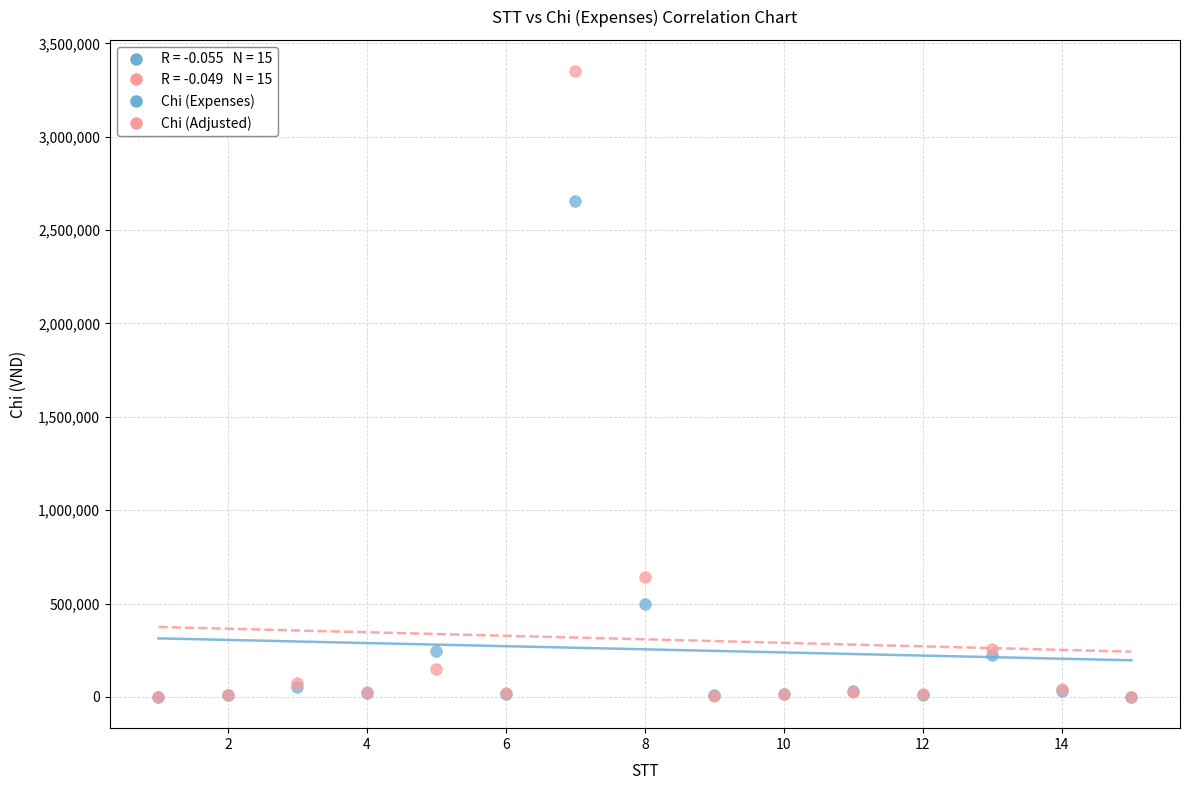

In the Chi (Adjusted) series, what Y value is closest to 1675739?

643032.2